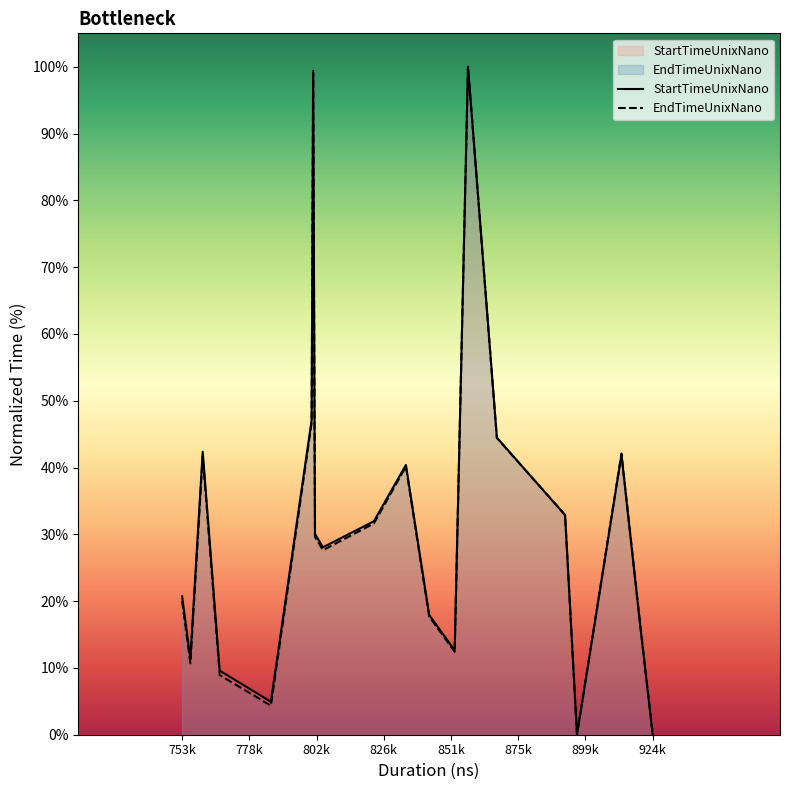

The EndTimeUnixNano series shows 0.2 at 924k. True or false?

True